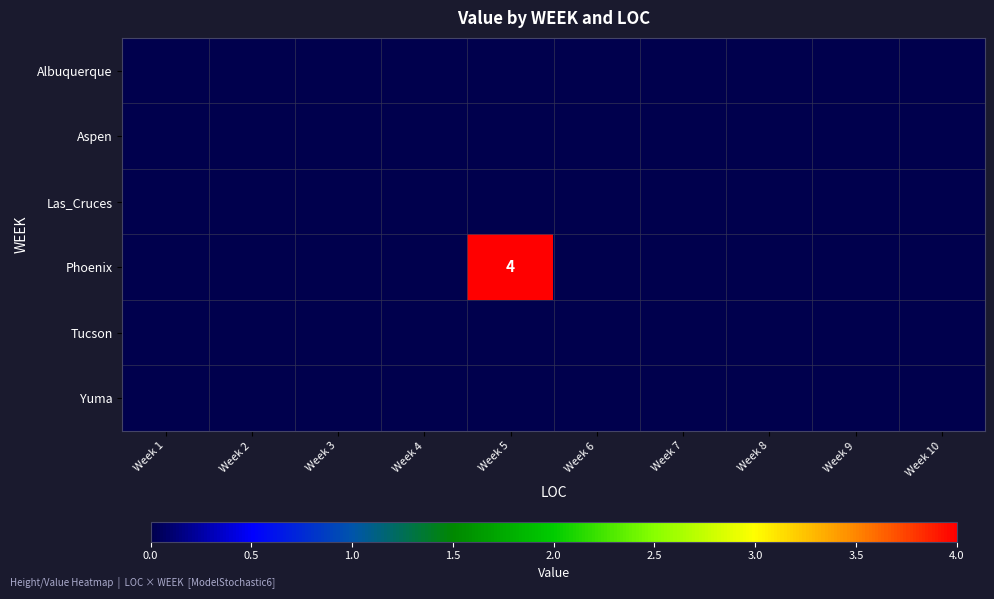

What is the sum of all Phoenix values?

4